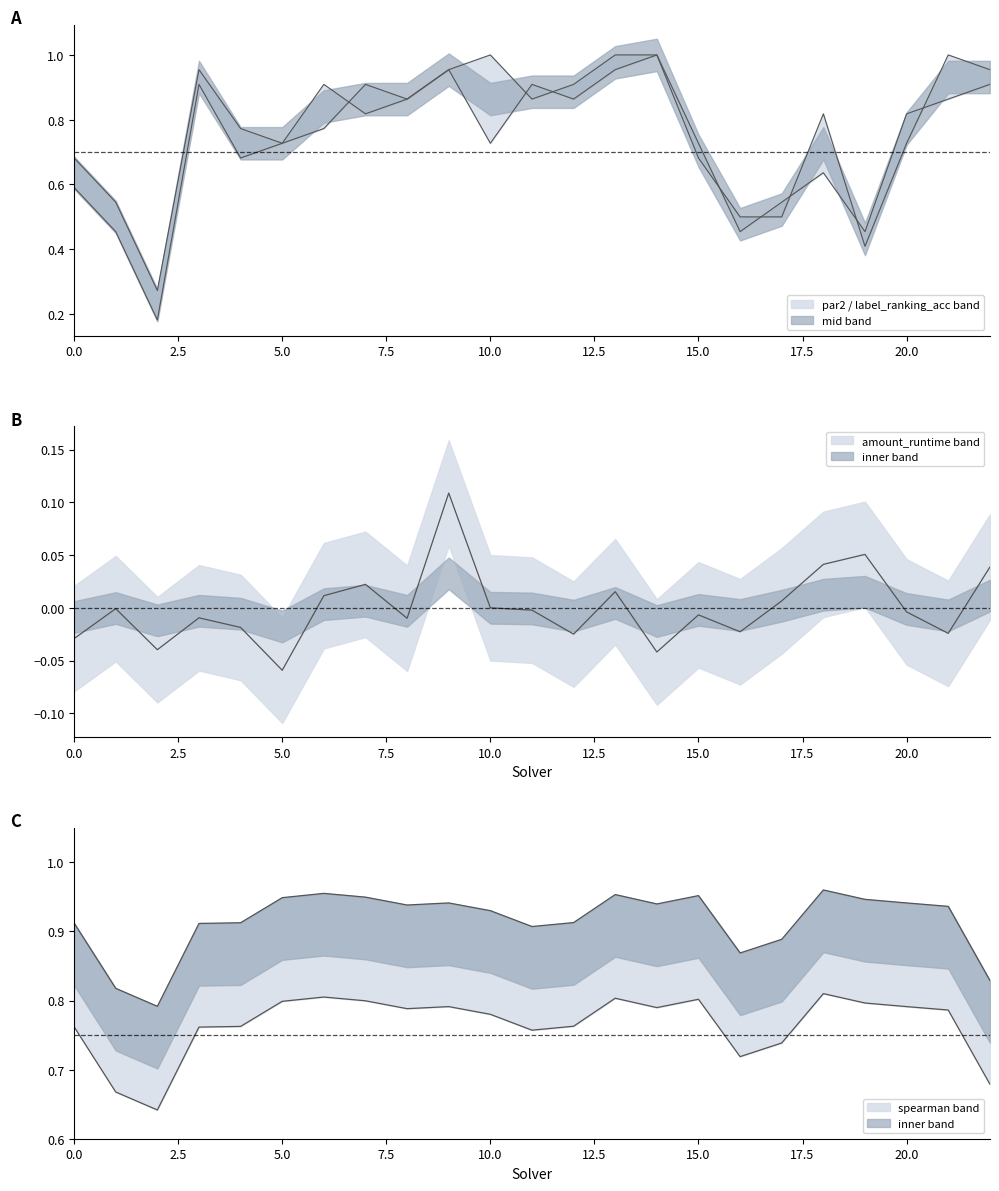

Which label corresponds to the largest value in the chart?

14